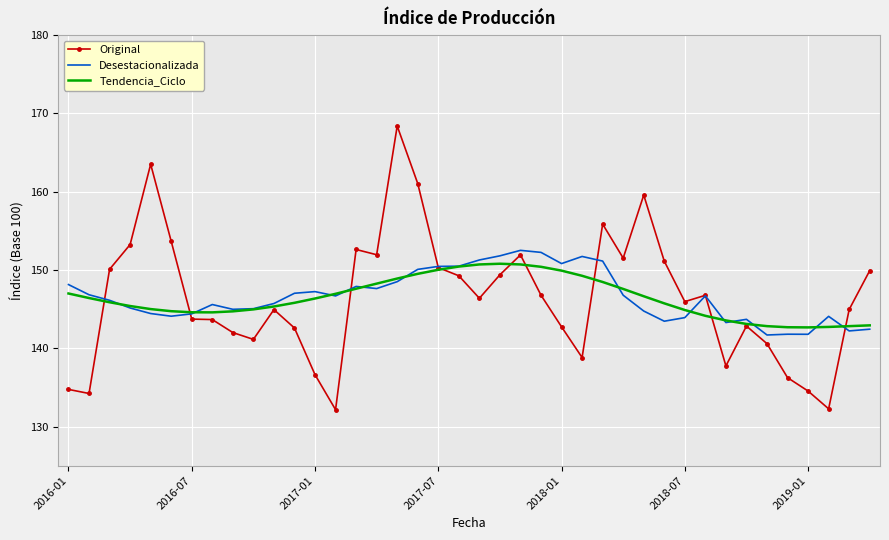

What is the minimum value shown in the chart?

132.2